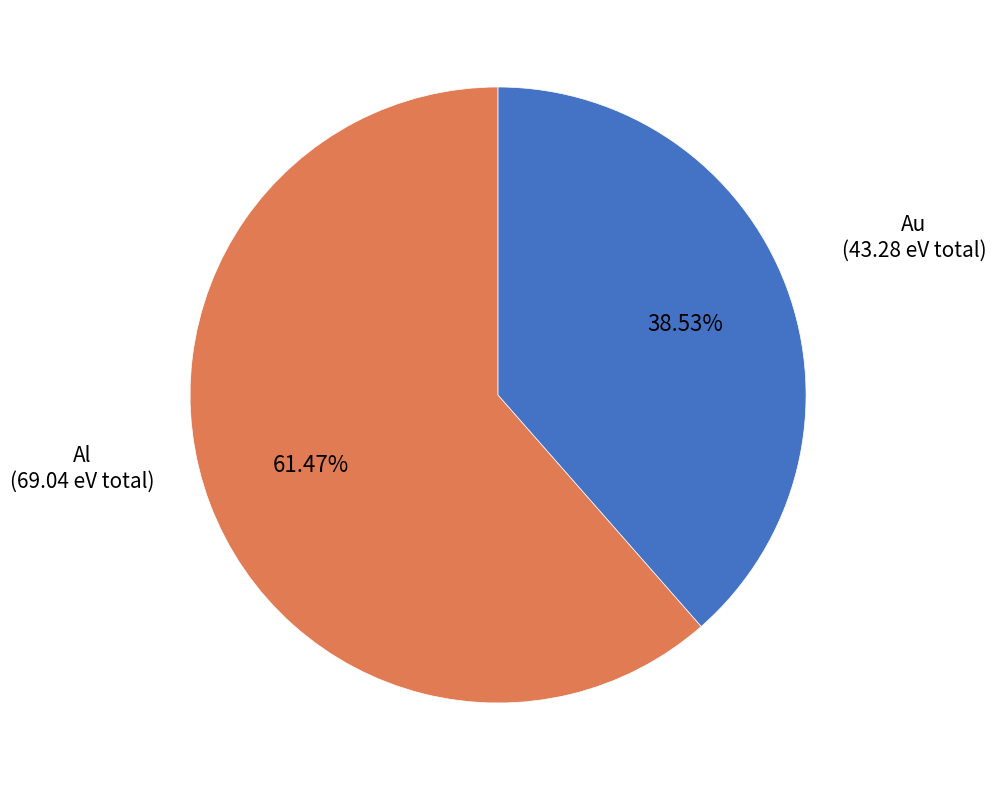

Rank the categories by value from highest to lowest.

Al, Au